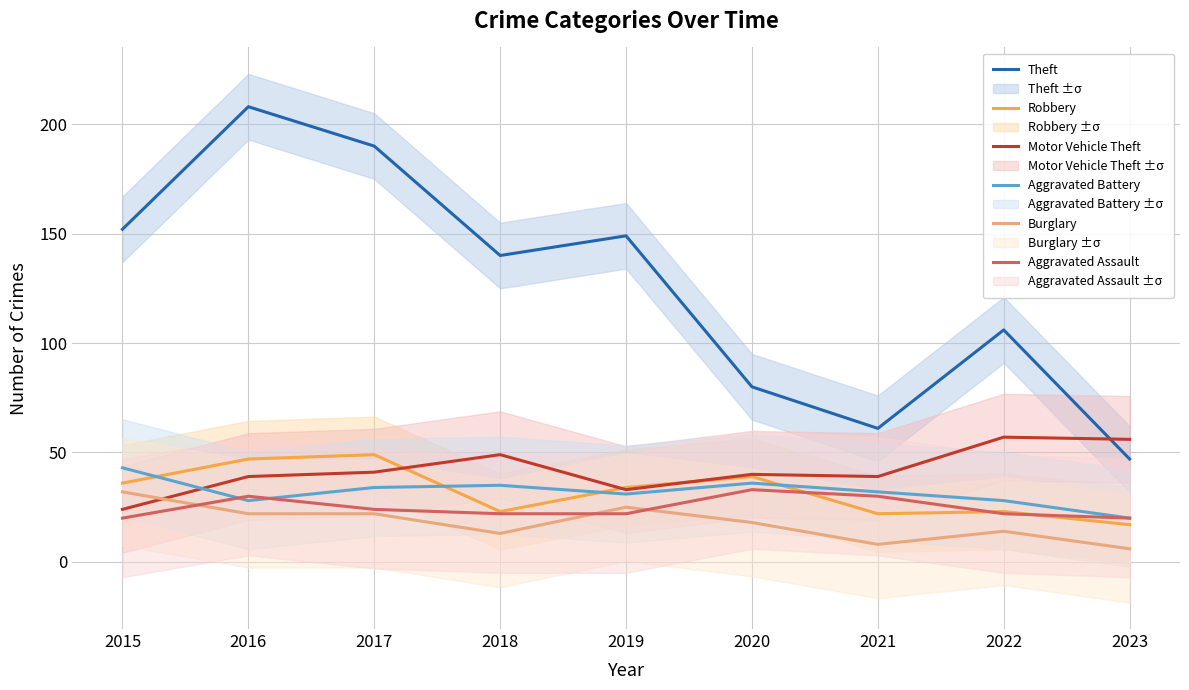

What is the value of the Robbery point at the 8th from the left?

23